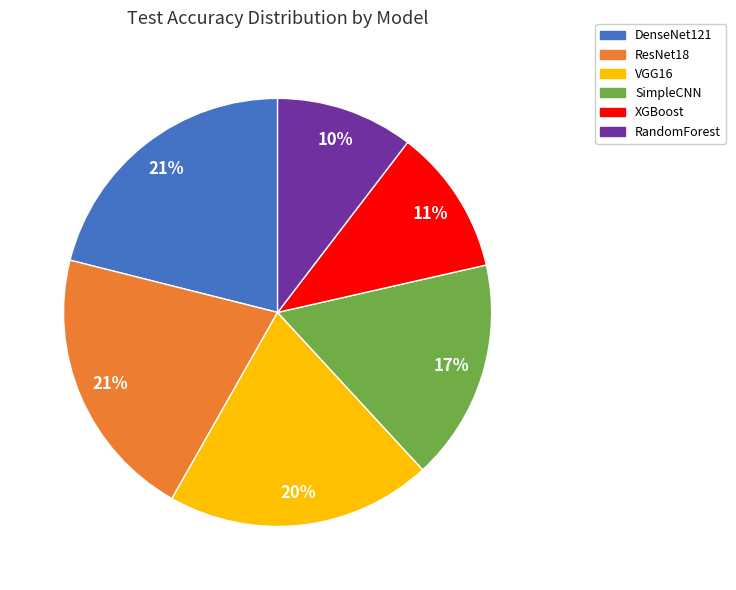

To the nearest percent, what percentage of the pie is ResNet18?

21%